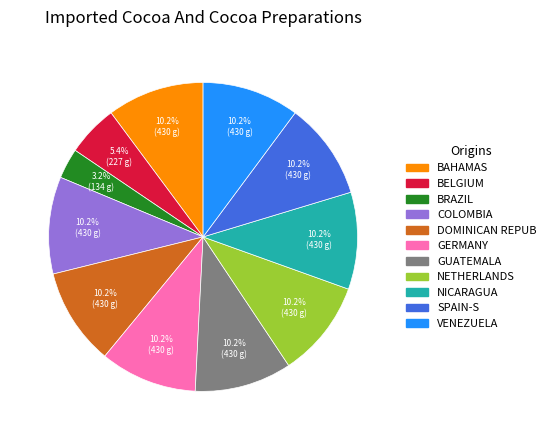

Does any single category account for the majority?

No